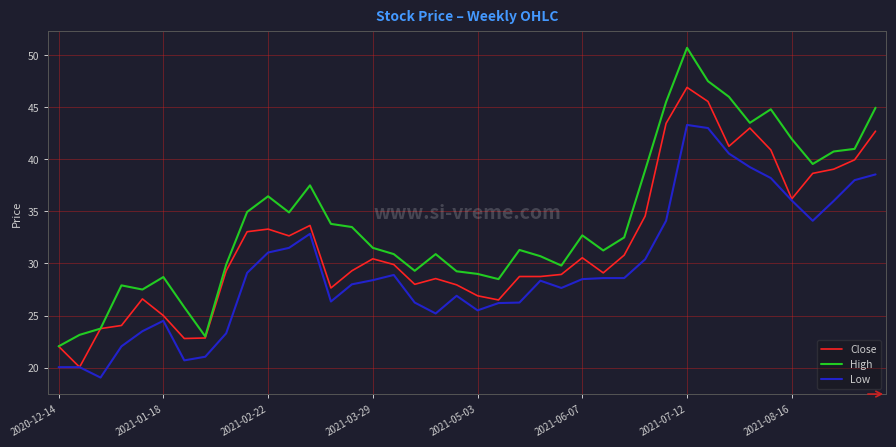

Rank the series by their maximum value, from highest to lowest.

High, Close, Low